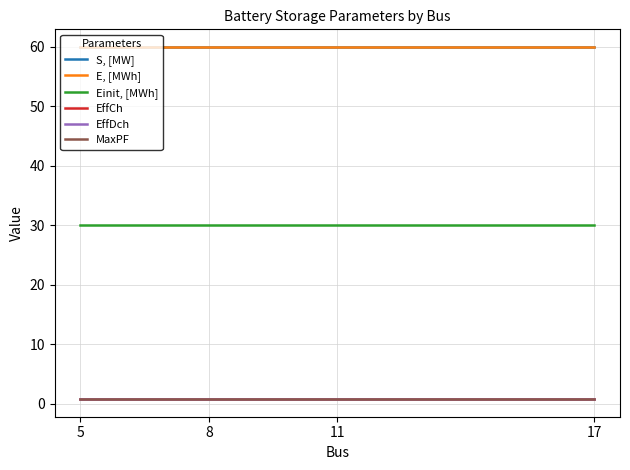

What is the value of the EffCh point at the 3rd from the left?

0.9